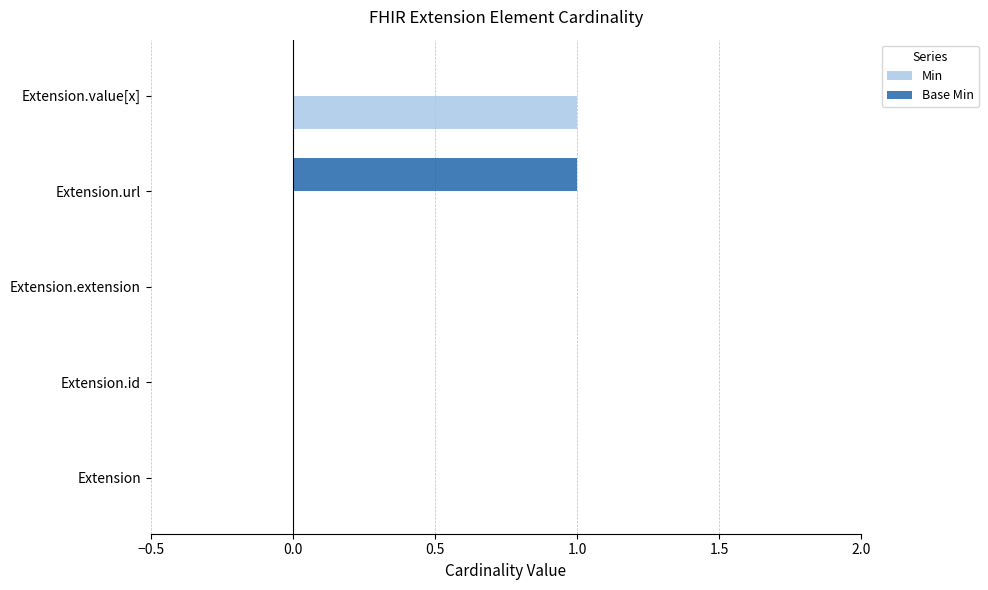

Between Extension.id and Extension.url, which series saw the biggest shift?

Base Min